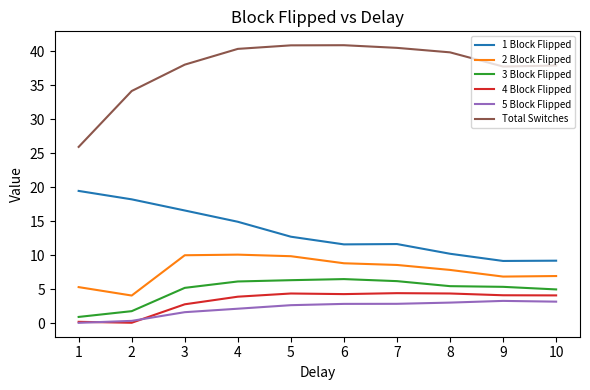

Which series has the largest range (max minus min)?

Total Switches